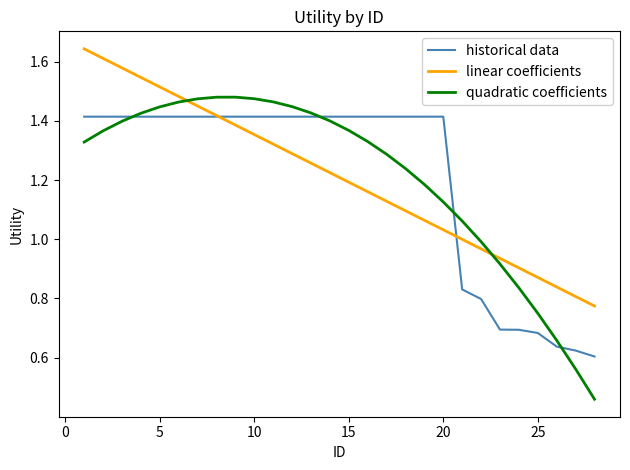

Which series has the largest range (max minus min)?

quadratic coefficients